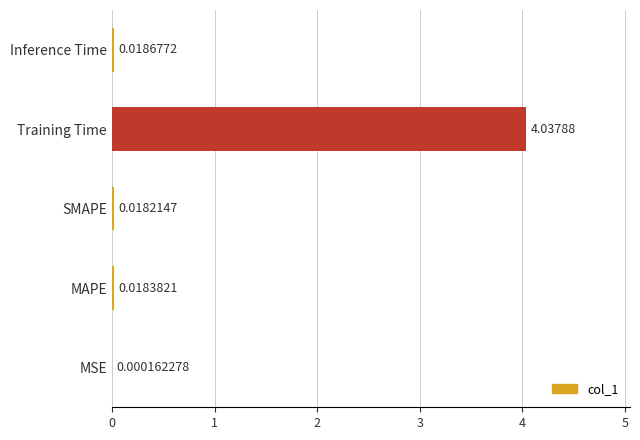

At which category does the chart reach its peak across all series?

Training Time